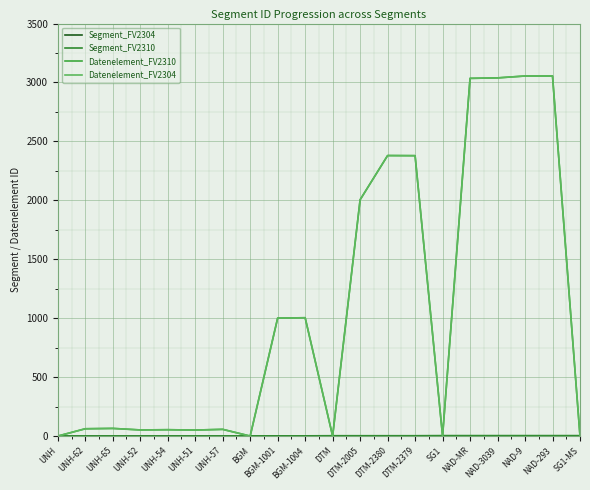

What position from the right is NAD-3039?

4